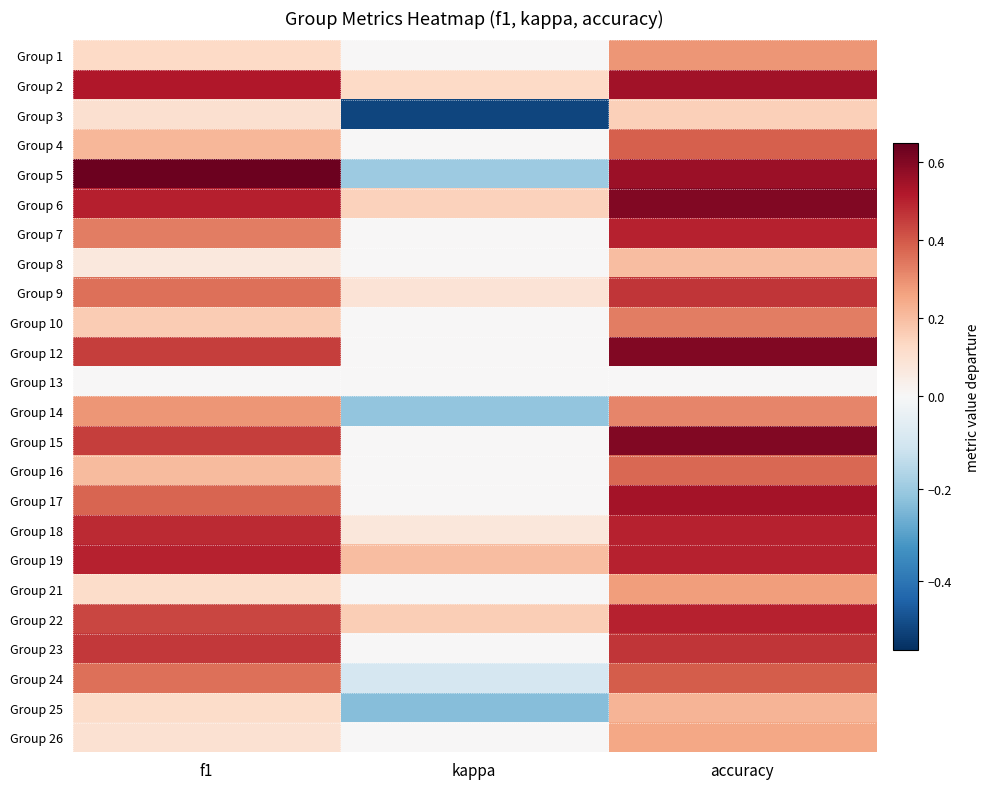

Which series has the largest range (max minus min)?

Group 5